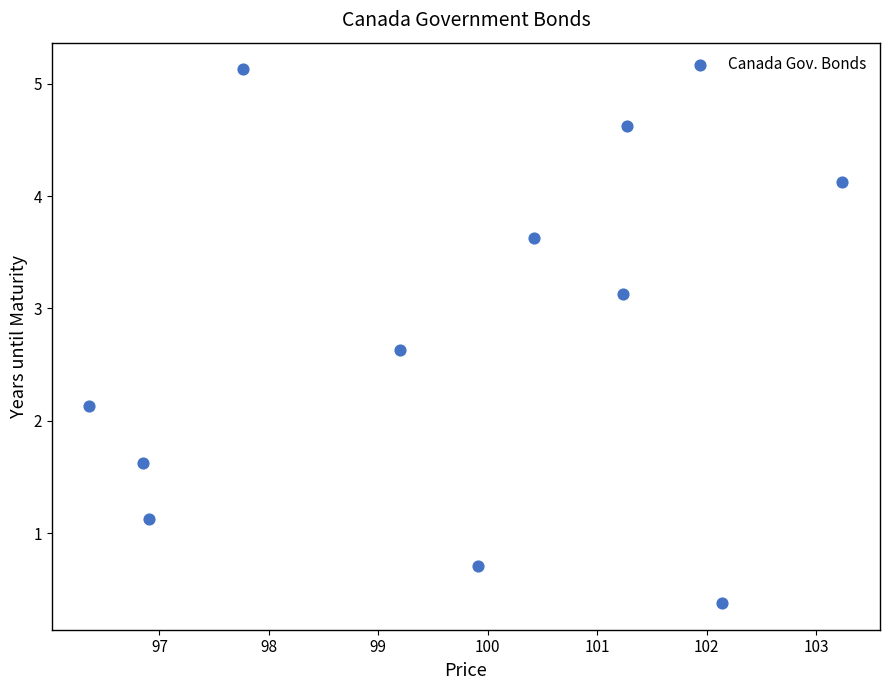

What is the range of X values (max minus min)?

6.9